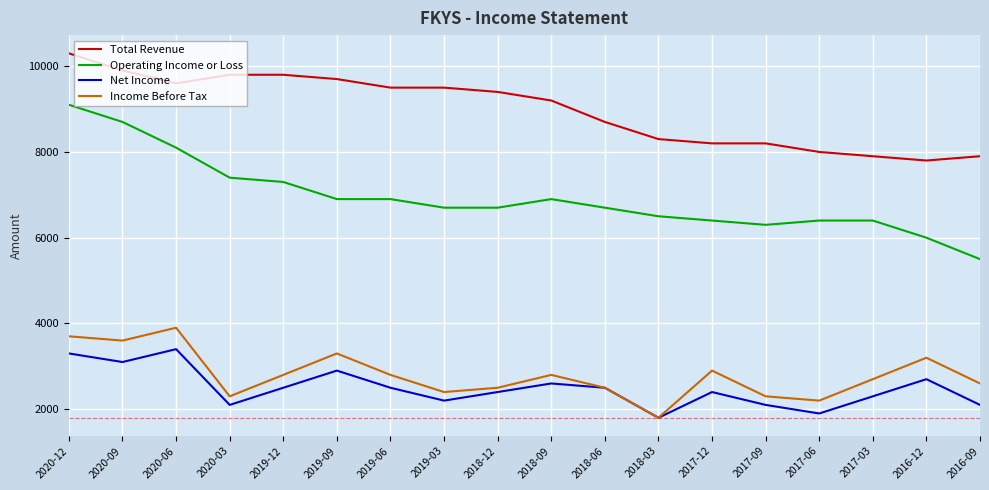

What is the highest value of the Total Revenue series?

10300